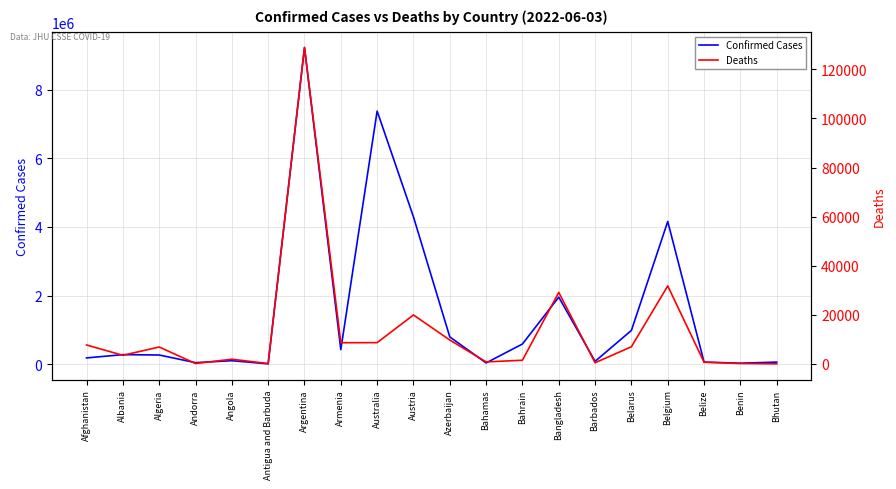

What position from the left is Algeria?

3